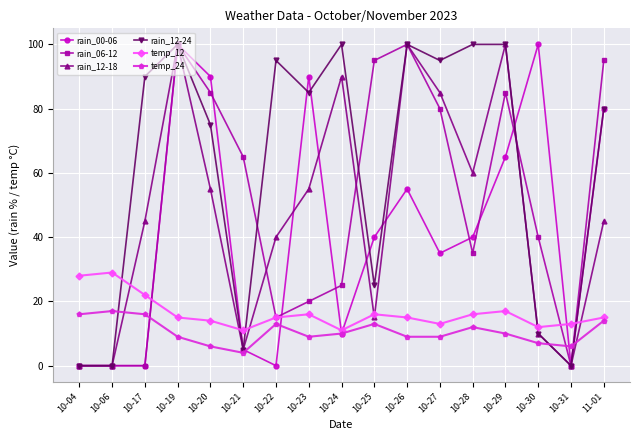

Which series changed the most between 10-28 and 10-29?

rain_06-12